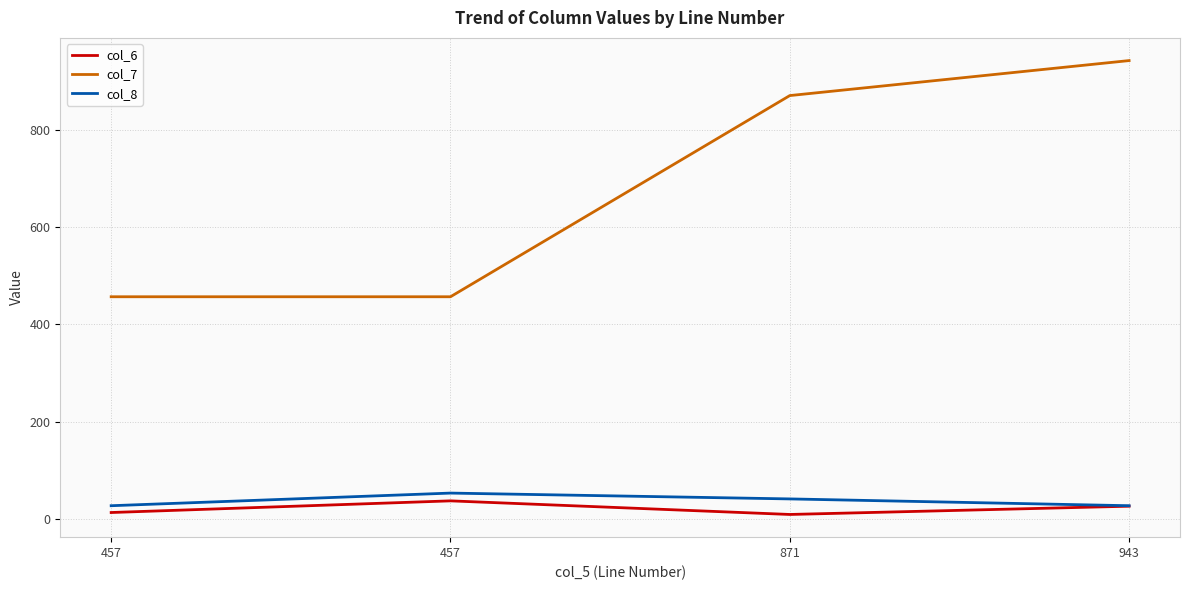

What is the difference between the highest and lowest values at 457?

444